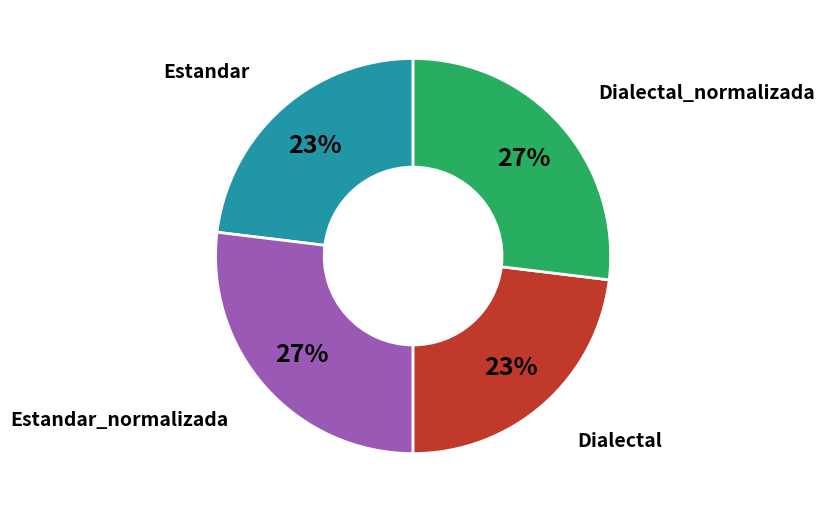

Does any single category account for the majority?

No